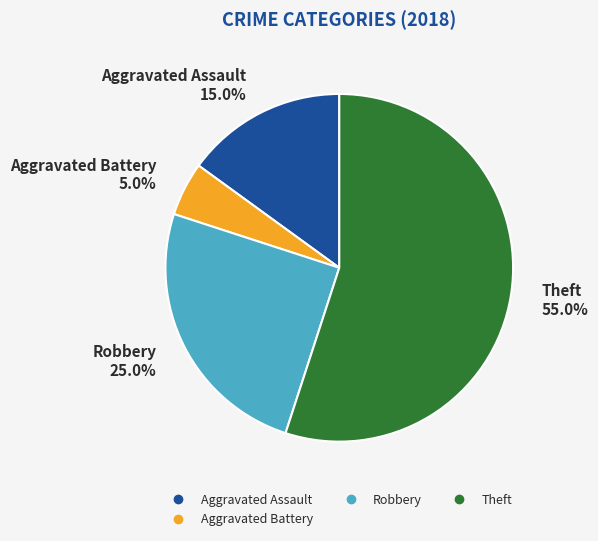

Is there any slice that represents more than half of the pie?

Yes